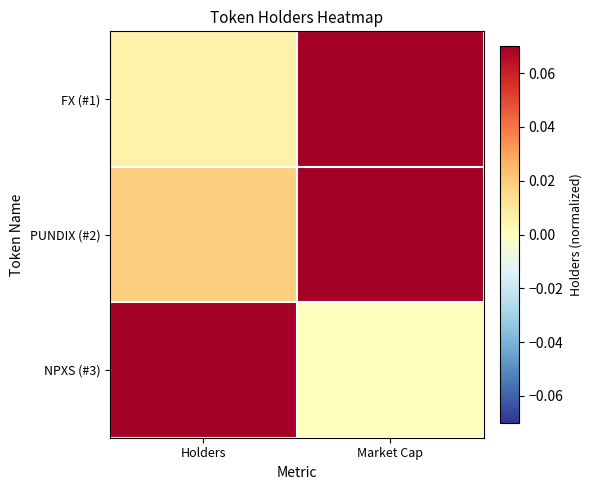

Reading left to right, transcribe all the data shown in this chart.

FX (#1): Holders=0.0	Market Cap=0.1
PUNDIX (#2): Holders=0.0	Market Cap=0.1
NPXS (#3): Holders=0.1	Market Cap=0.0